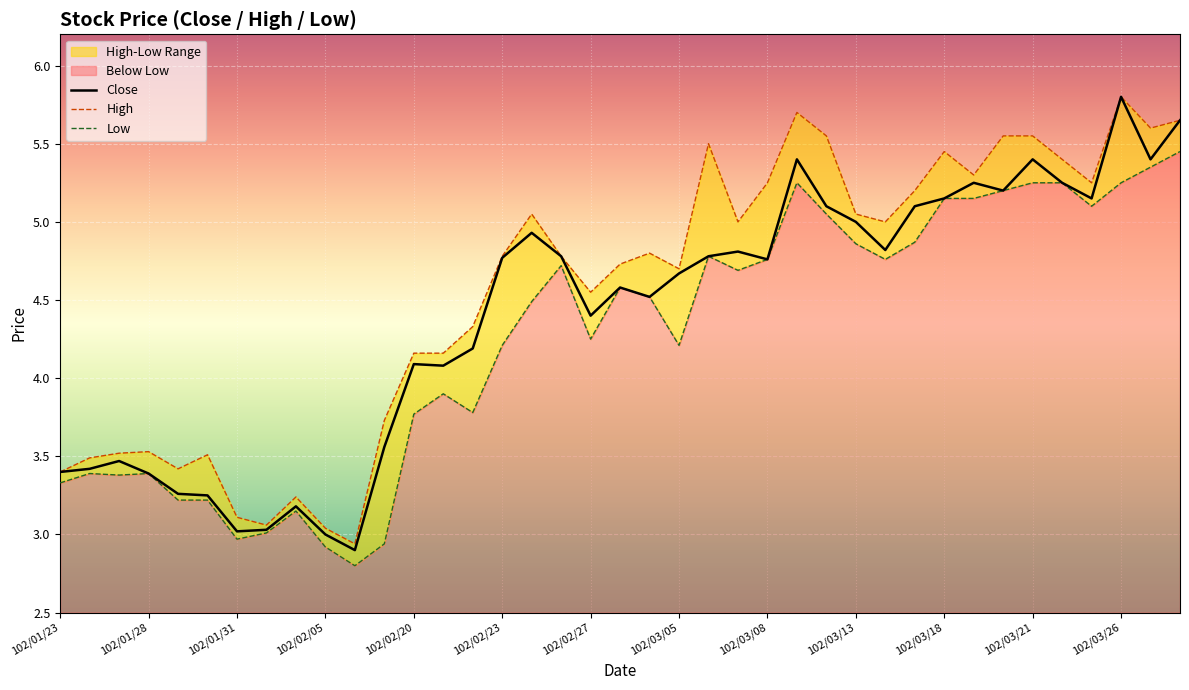

True or false: Close and High cross at least once.

False